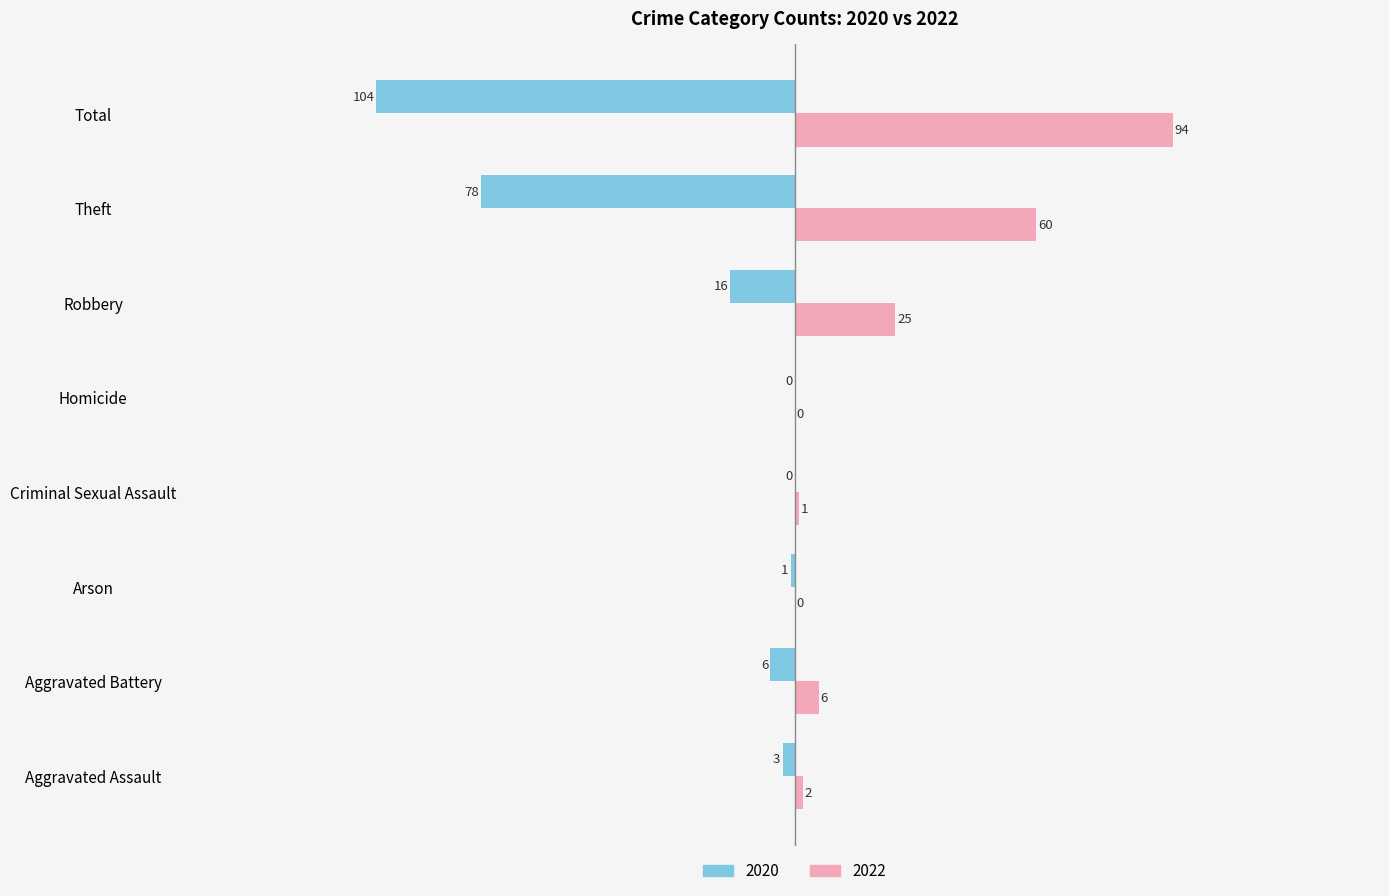

True or false: 2020 has a value of -104 at Total.

True